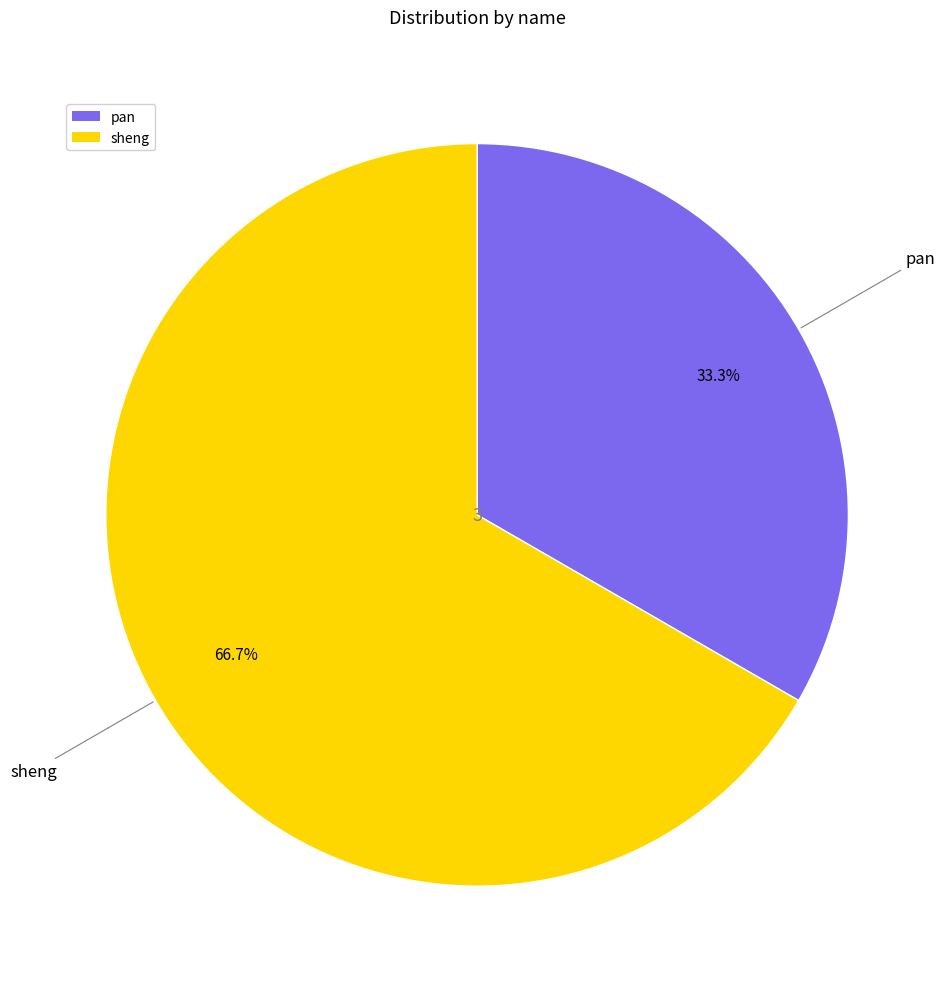

What is the smallest slice in the pie chart?

pan